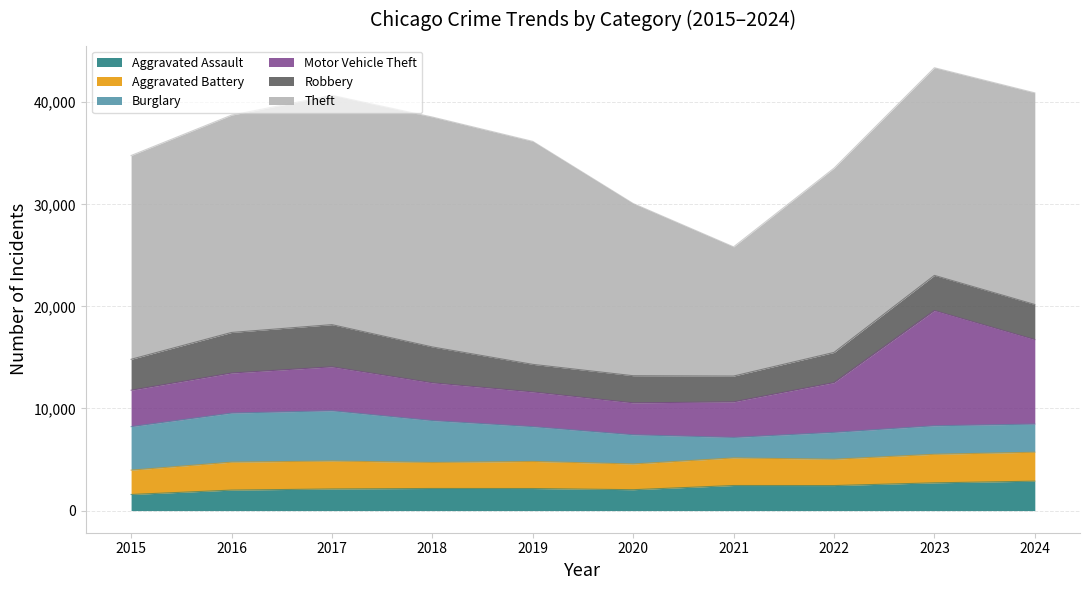

In Aggravated Assault, how many points are higher than both neighbors (excluding endpoints)?

2